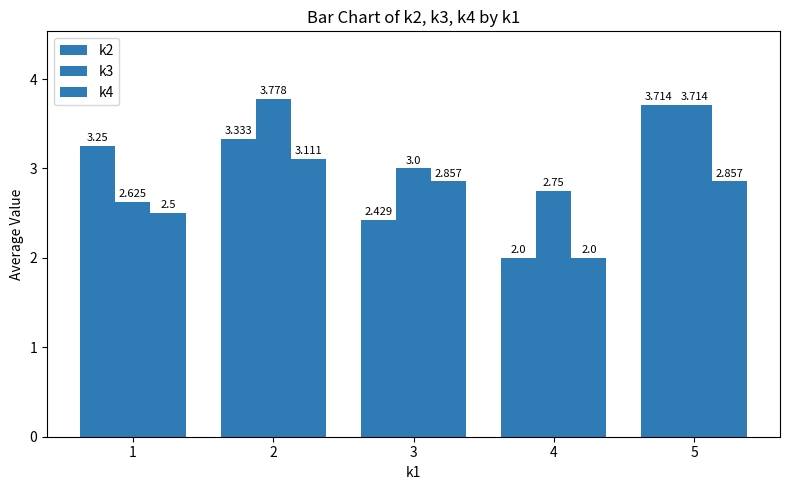

At how many categories does at least one series exceed 2?

5